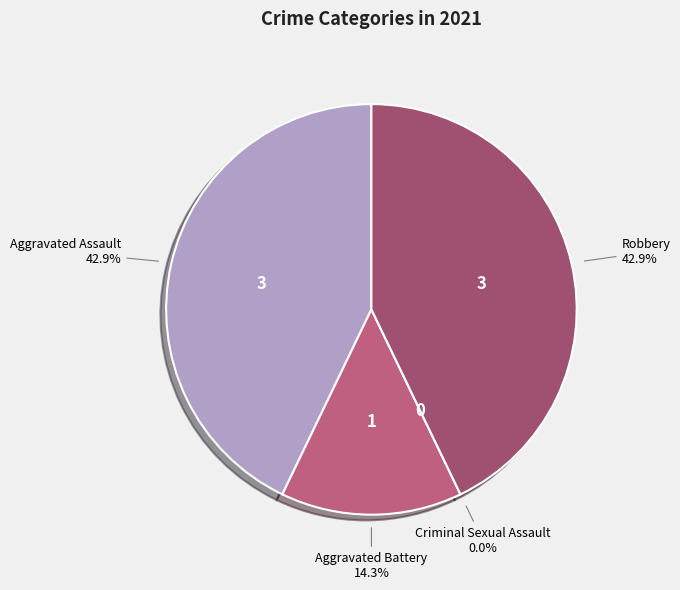

Does Criminal Sexual Assault account for over 50% of the chart?

No